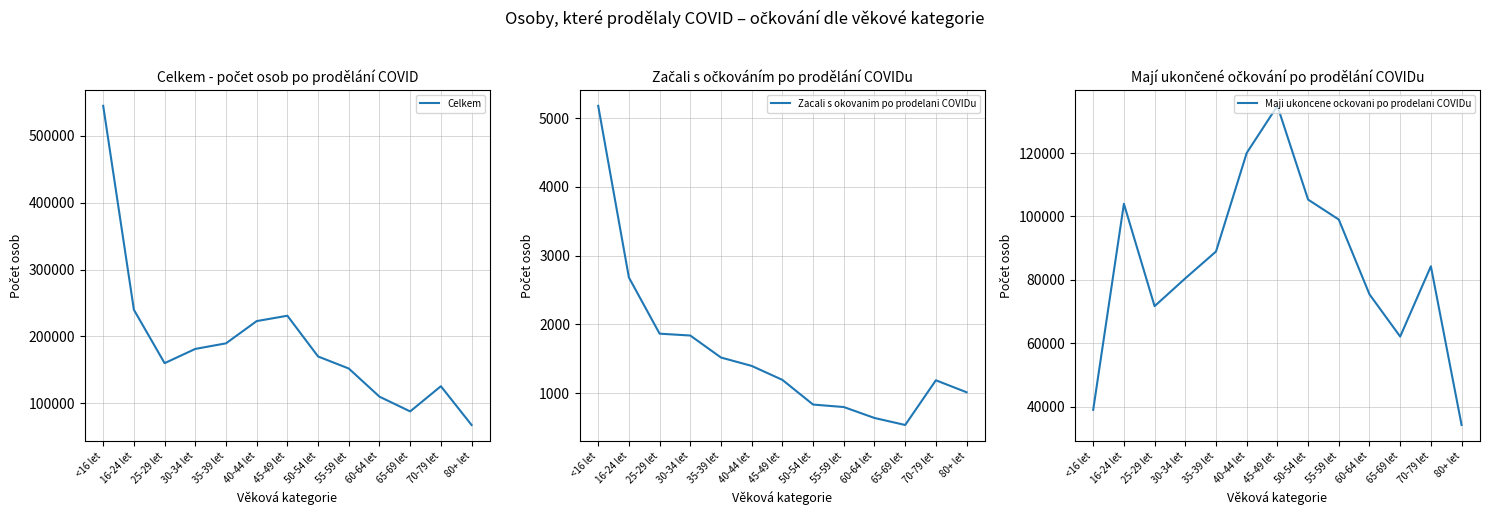

Which series has the largest total across all categories?

Celkem